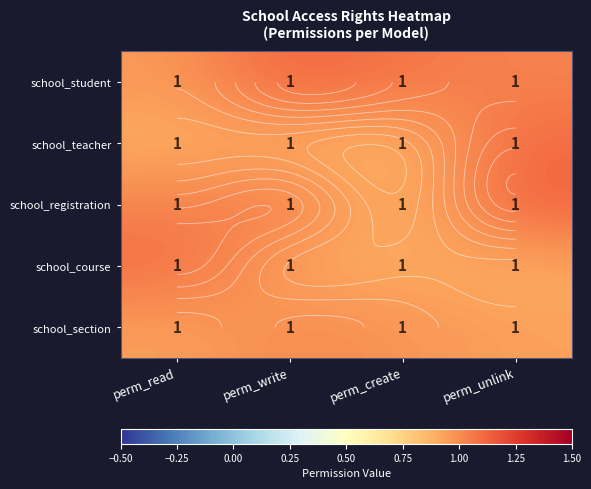

True or false: school_student has a value of 0.7 at perm_create.

False